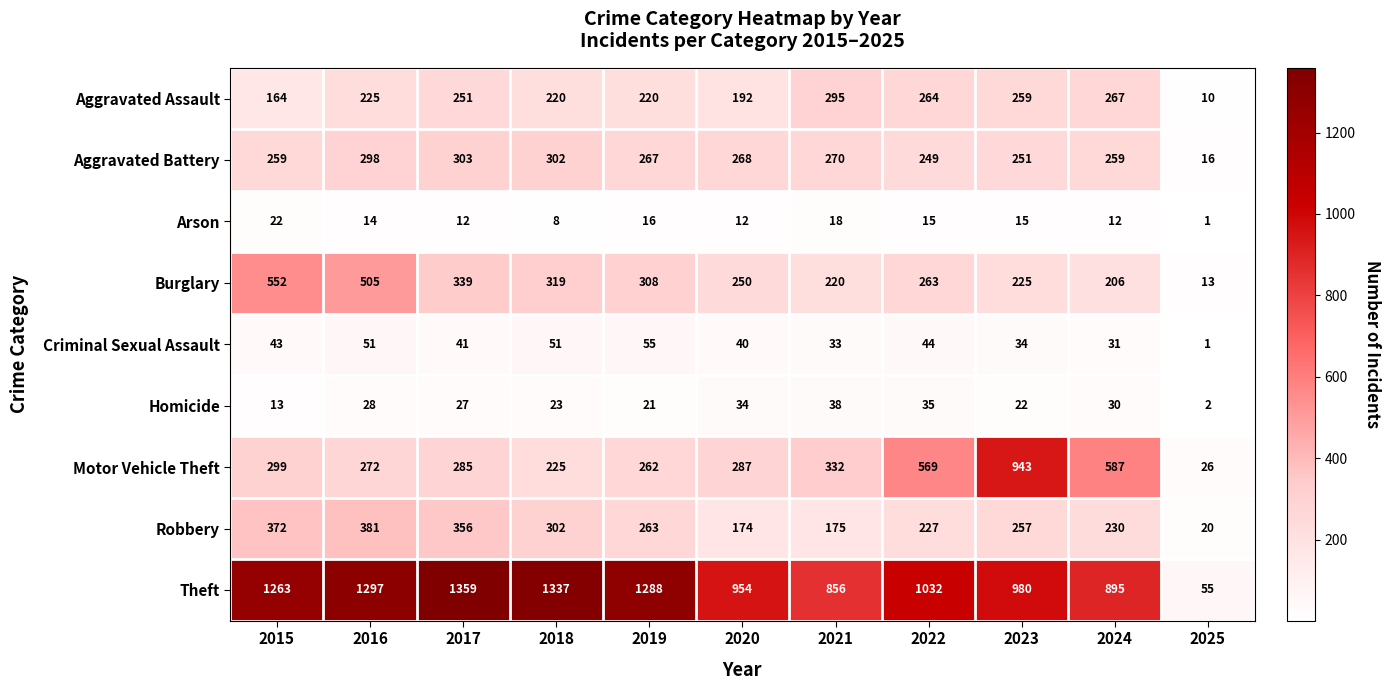

Which series has the widest spread of values?

Theft